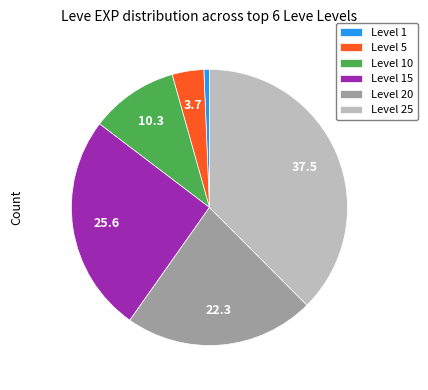

Combined, do Level 1 and Level 10 account for over 50%?

No